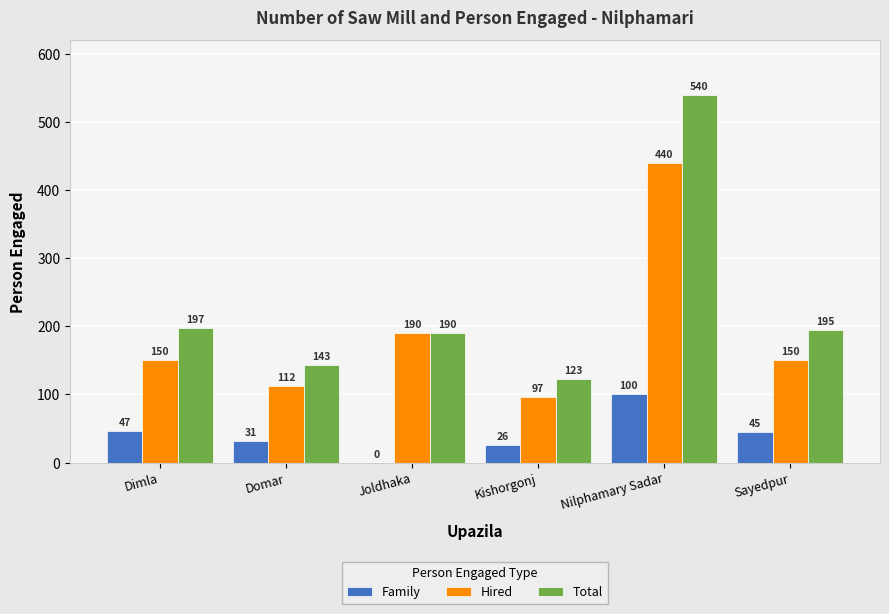

Between Kishorgonj and Sayedpur, which series saw the biggest shift?

Total